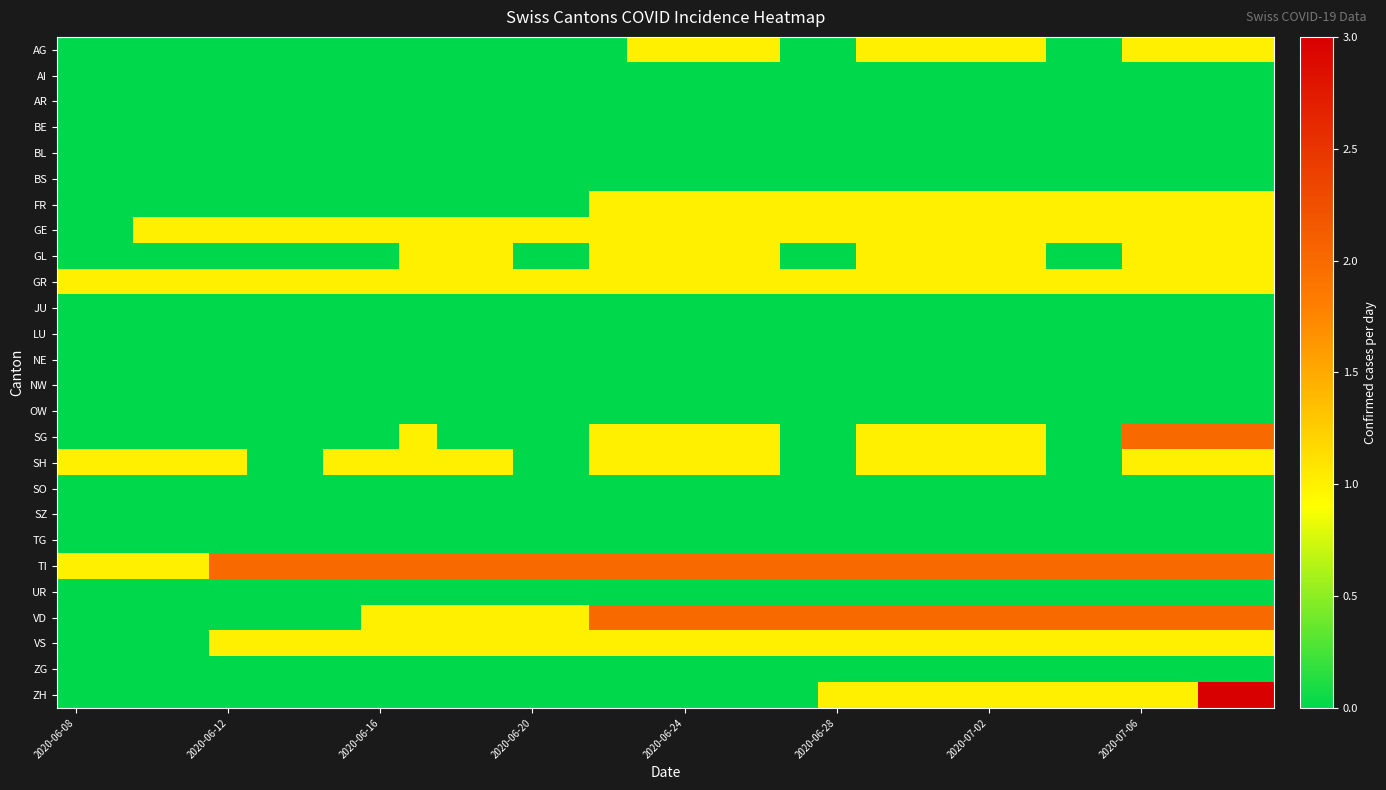

Which label corresponds to the smallest value in the chart?

2020-06-08